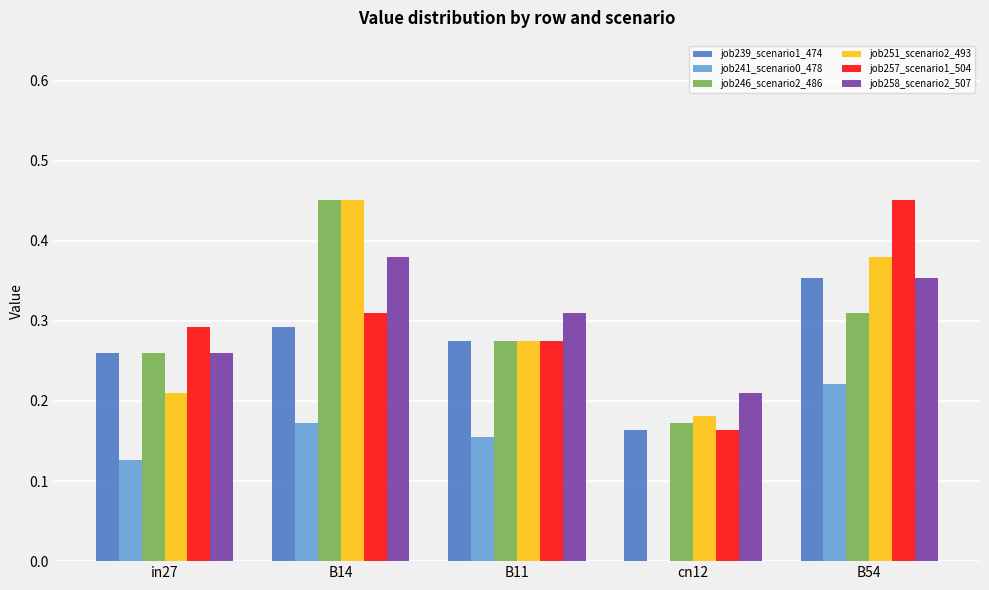

What is the sum of the job246_scenario2_486 values at cn12 and B14?

0.6